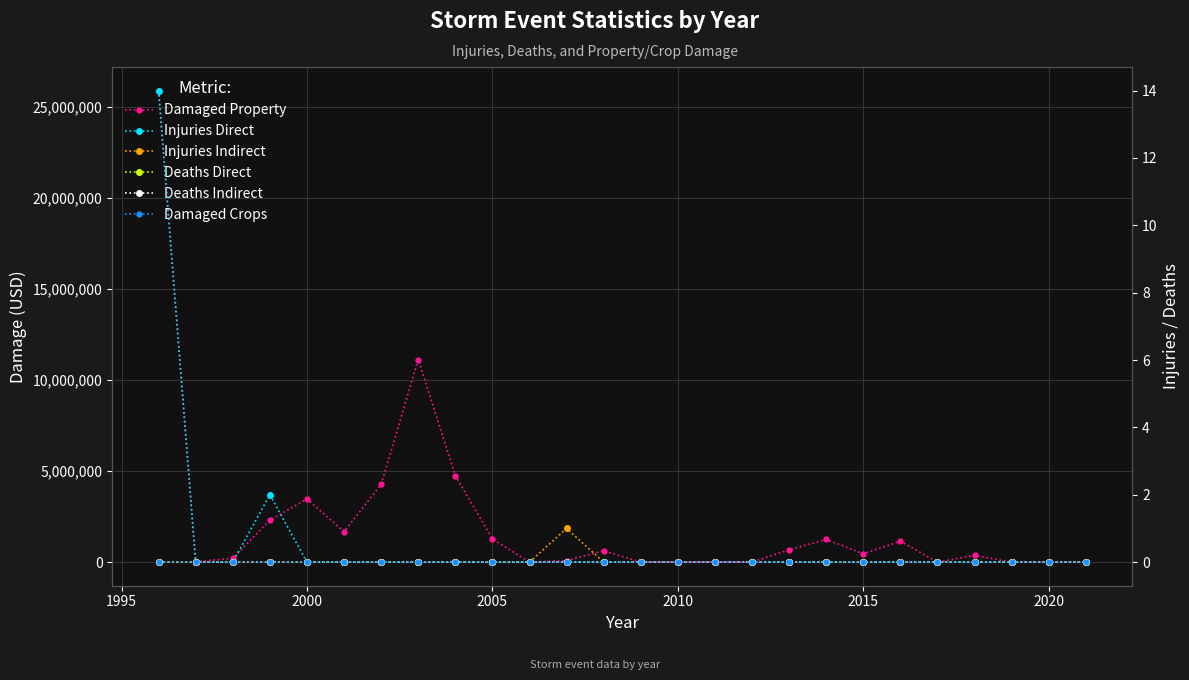

What are all the series names shown in the legend?

Damaged Property, Injuries Direct, Injuries Indirect, Deaths Direct, Deaths Indirect, Damaged Crops